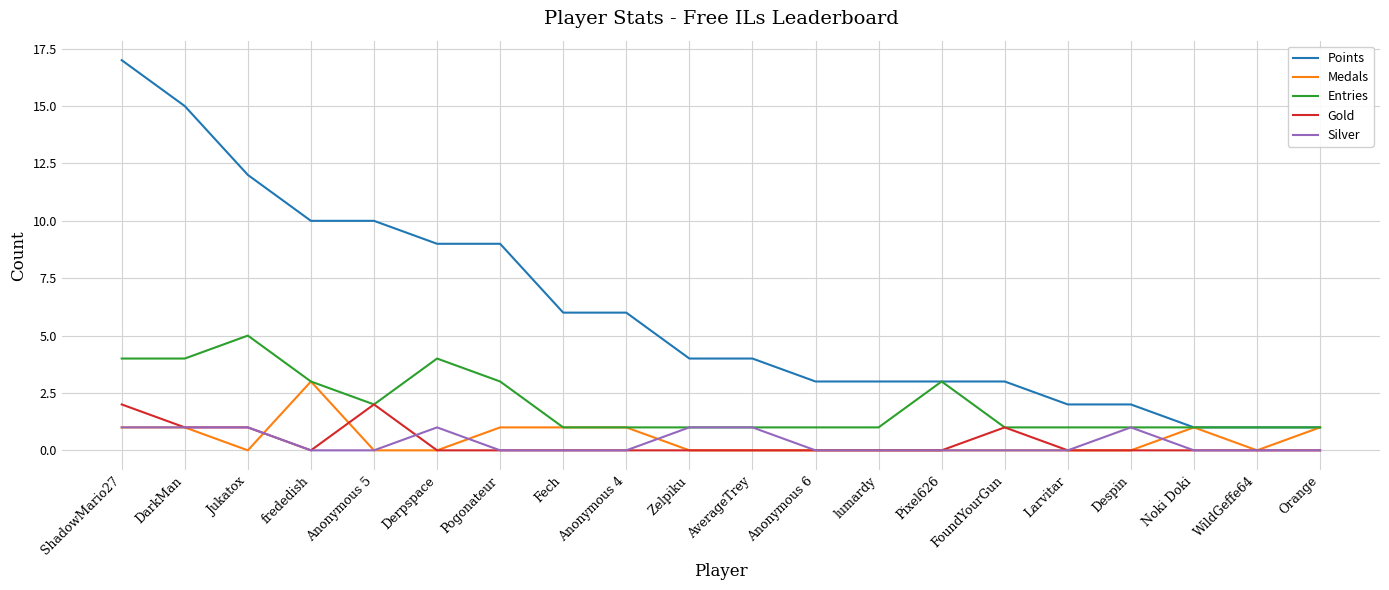

Reading right to left, what are all the values shown in this chart?

Points: 1	1	1	2	2	3	3	3	3	4	4	6	6	9	9	10	10	12	15	17
Medals: 1	0	1	0	0	0	0	0	0	0	0	1	1	1	0	0	3	0	1	1
Entries: 1	1	1	1	1	1	3	1	1	1	1	1	1	3	4	2	3	5	4	4
Gold: 0	0	0	0	0	1	0	0	0	0	0	0	0	0	0	2	0	1	1	2
Silver: 0	0	0	1	0	0	0	0	0	1	1	0	0	0	1	0	0	1	1	1